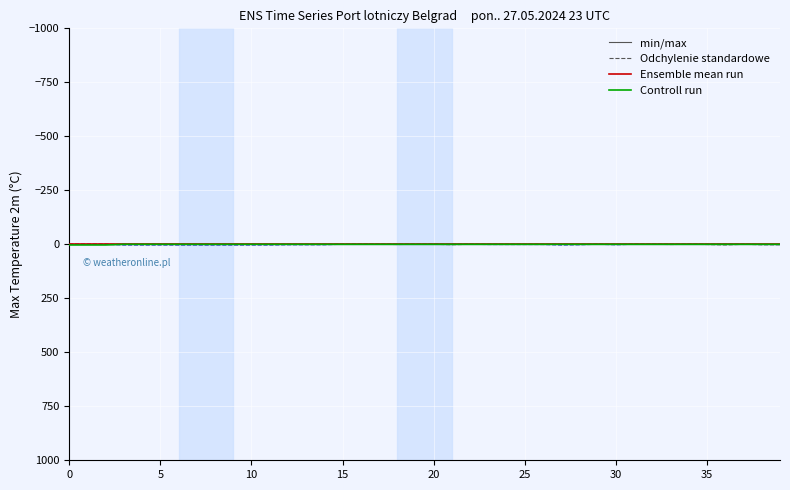

Which series has the widest spread of values?

Odchylenie standardowe